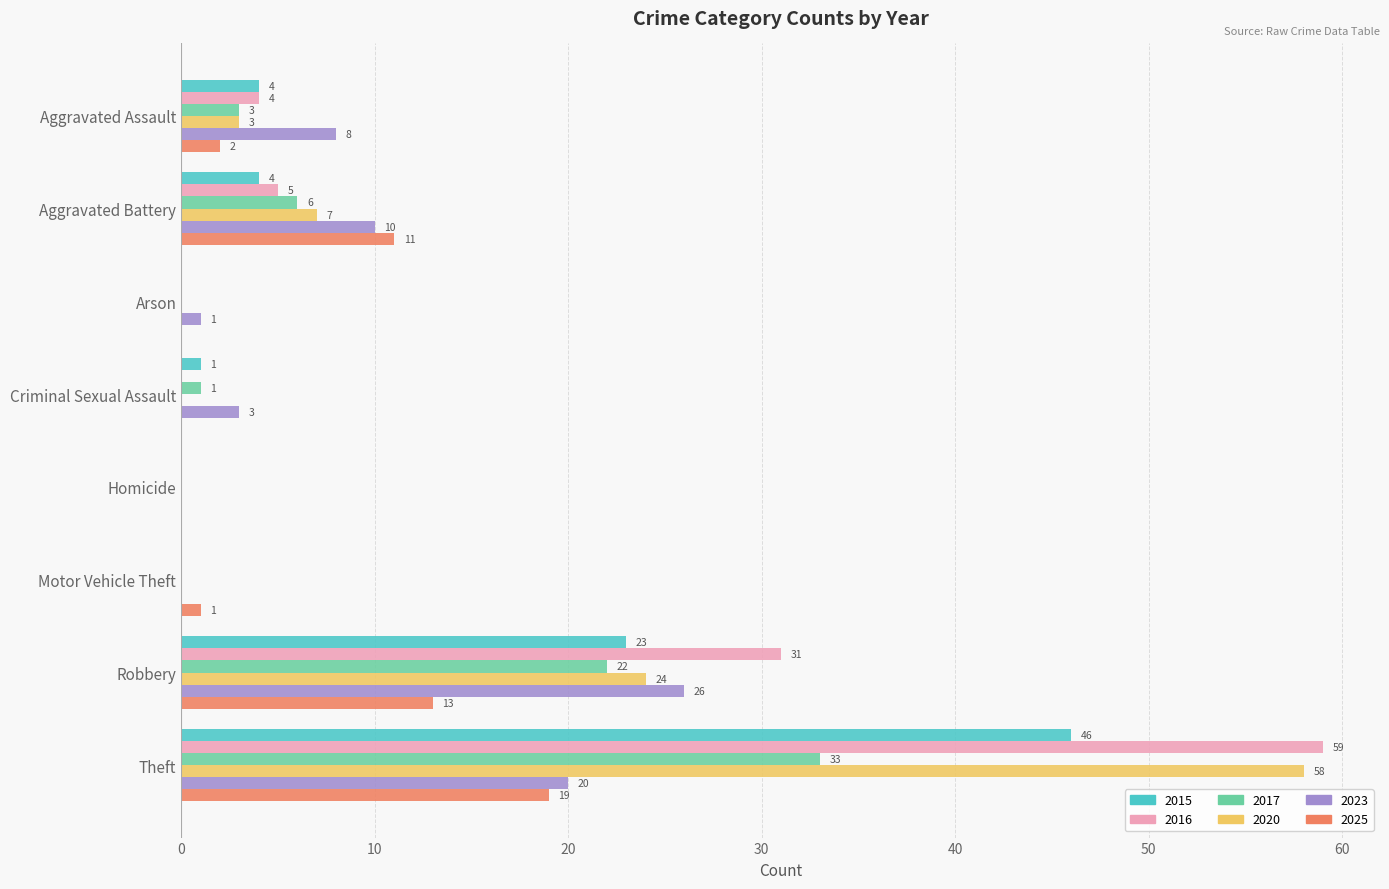

What is the sum of all 2015 values?

78